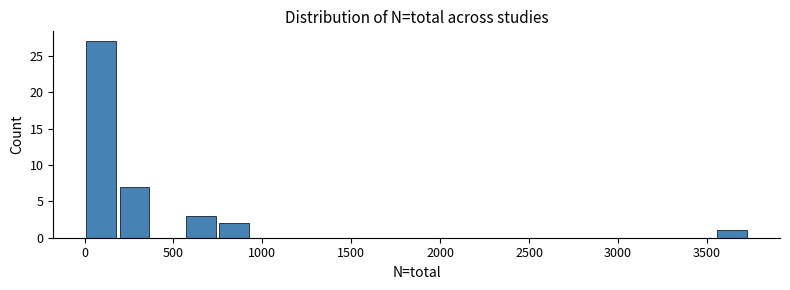

Around what value on the x-axis is the tallest bar? Give the approximate position of its centre, as read against the axis.

100